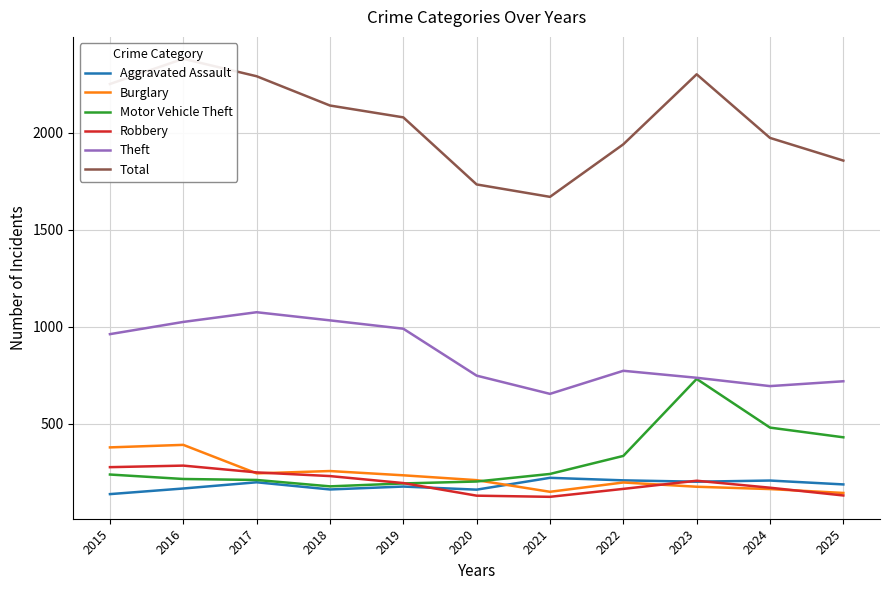

The Motor Vehicle Theft series shows 241 at 2021. True or false?

True